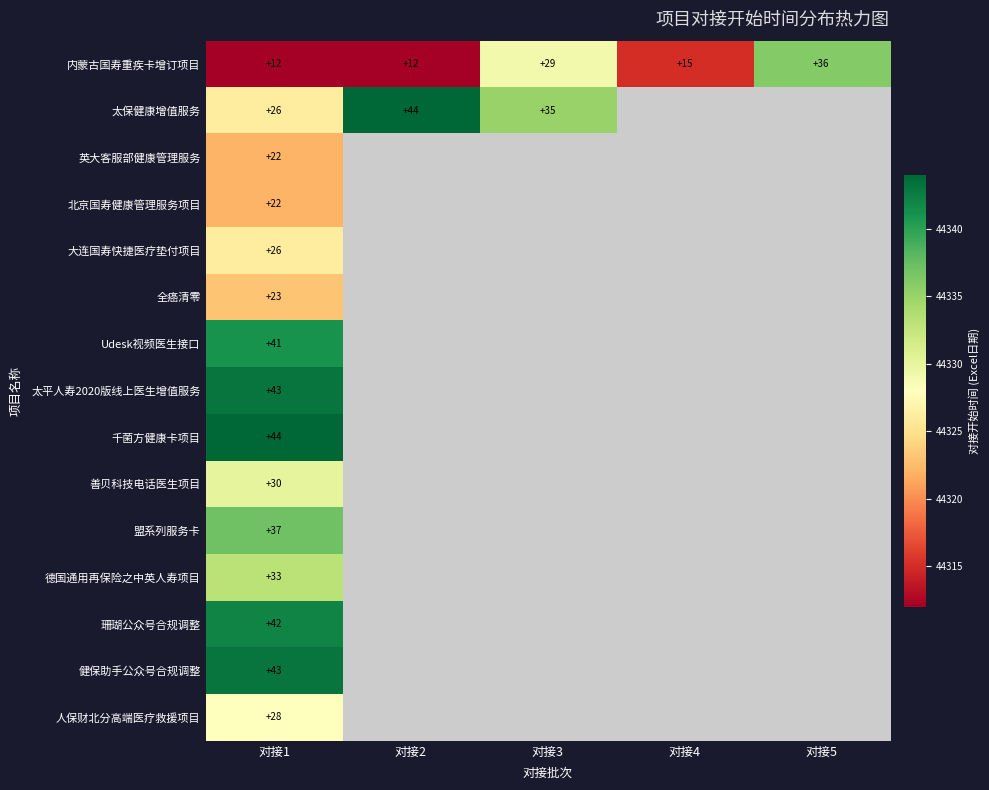

The 大连国寿快捷医疗垫付项目 series shows 43 at 对接1. True or false?

False